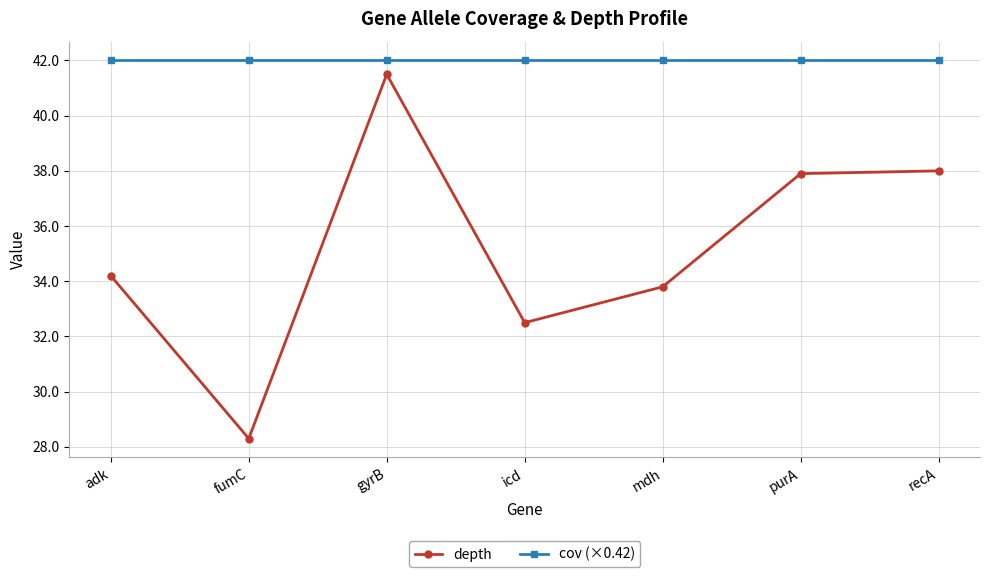

Does the chart have visible grid lines?

Yes